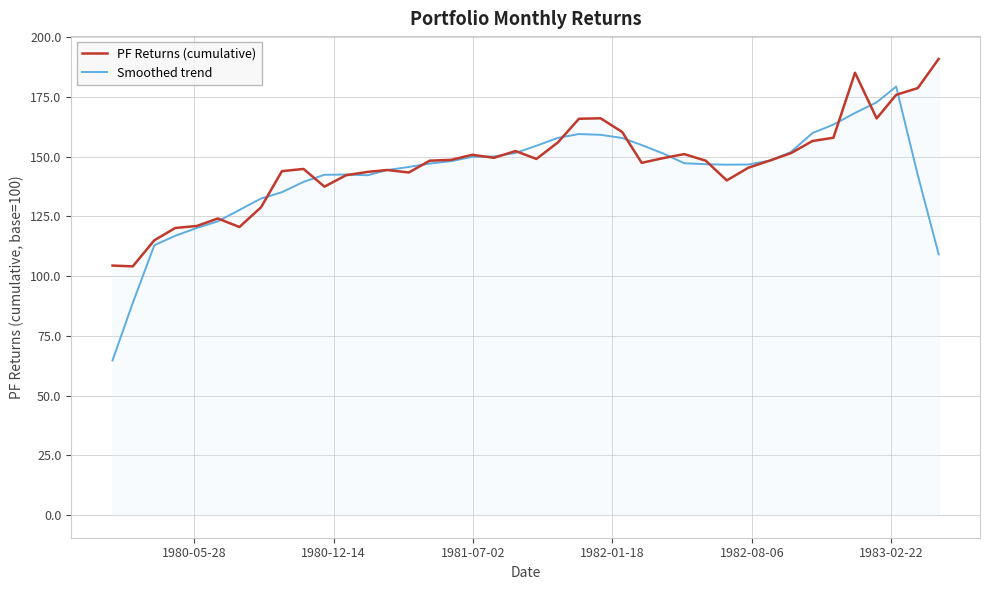

What is the maximum value shown in the chart?

191.0